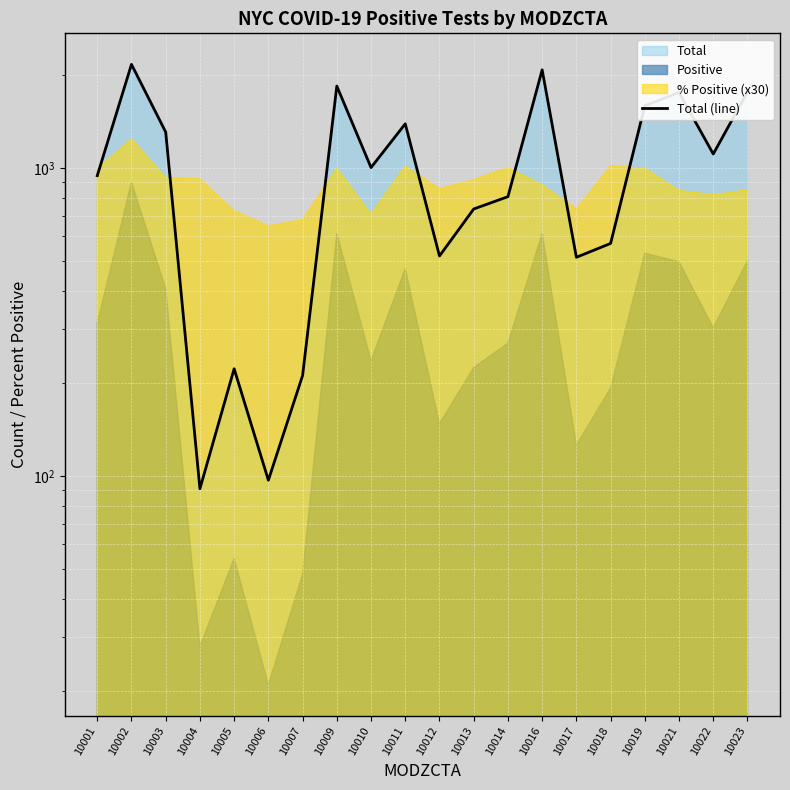

True or false: the data shows 1308 at 10003.

True